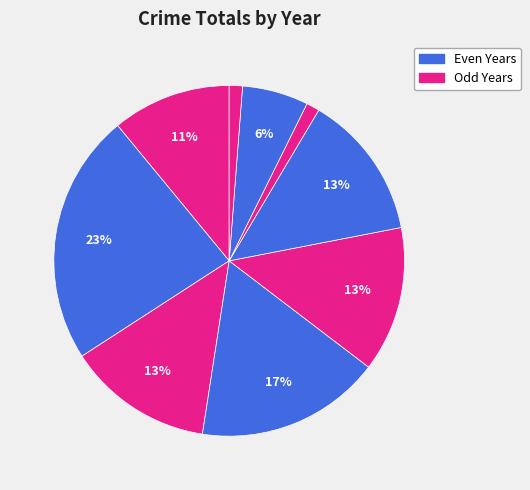

Which category has the biggest portion of the pie?

2016